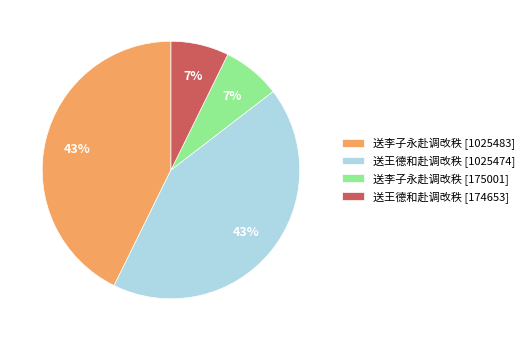

Is it true that 送李子永赴调改秩 [175001] is 7% of the pie?

True